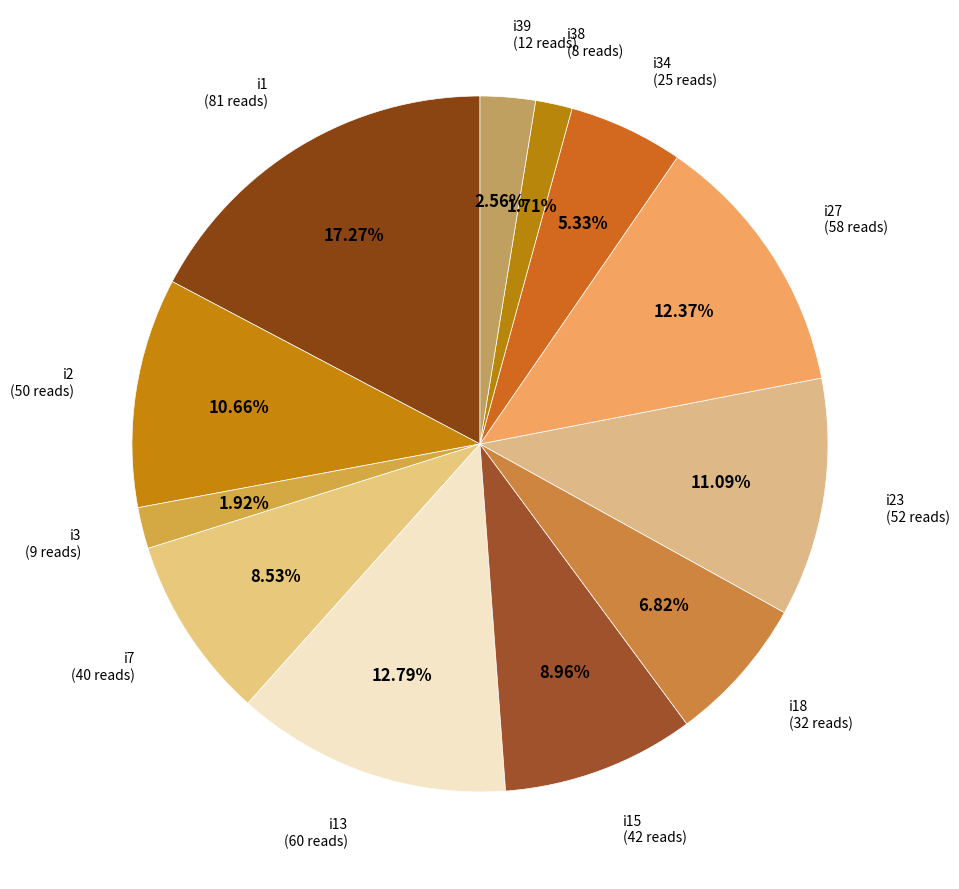

How many segments does this pie chart have?

12